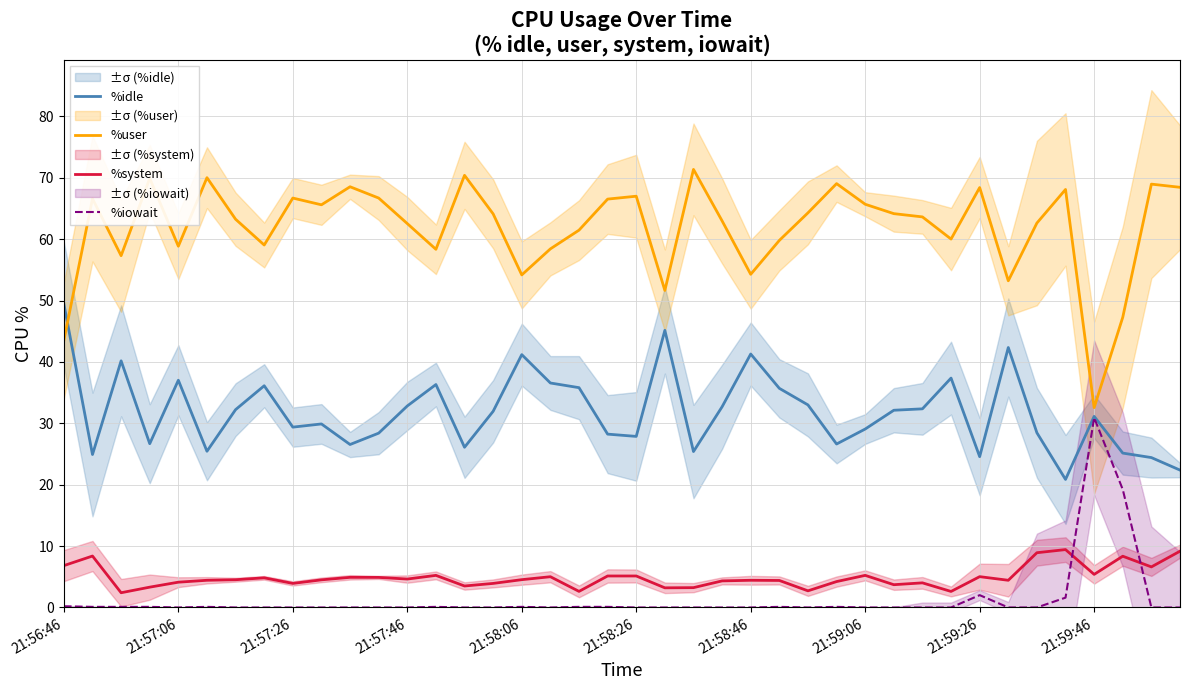

True or false: %iowait and %user intersect in this chart.

False